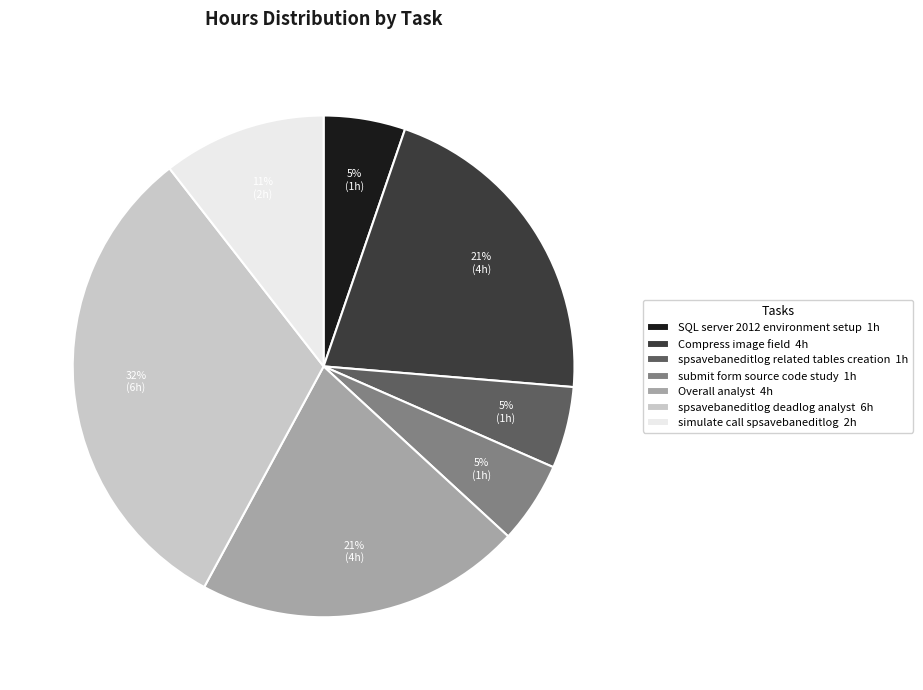

Between SQL server 2012 environment setup 1h and simulate call spsavebaneditlog 2h, which is larger?

simulate call spsavebaneditlog 2h